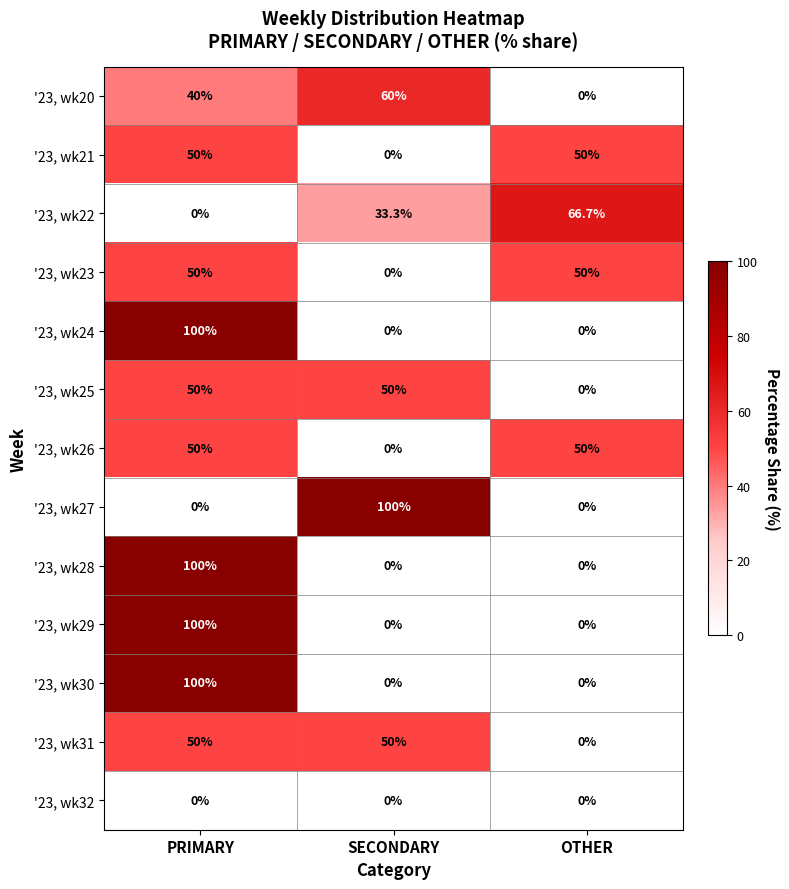

What is the average value of the '23, wk24 series?

33.3